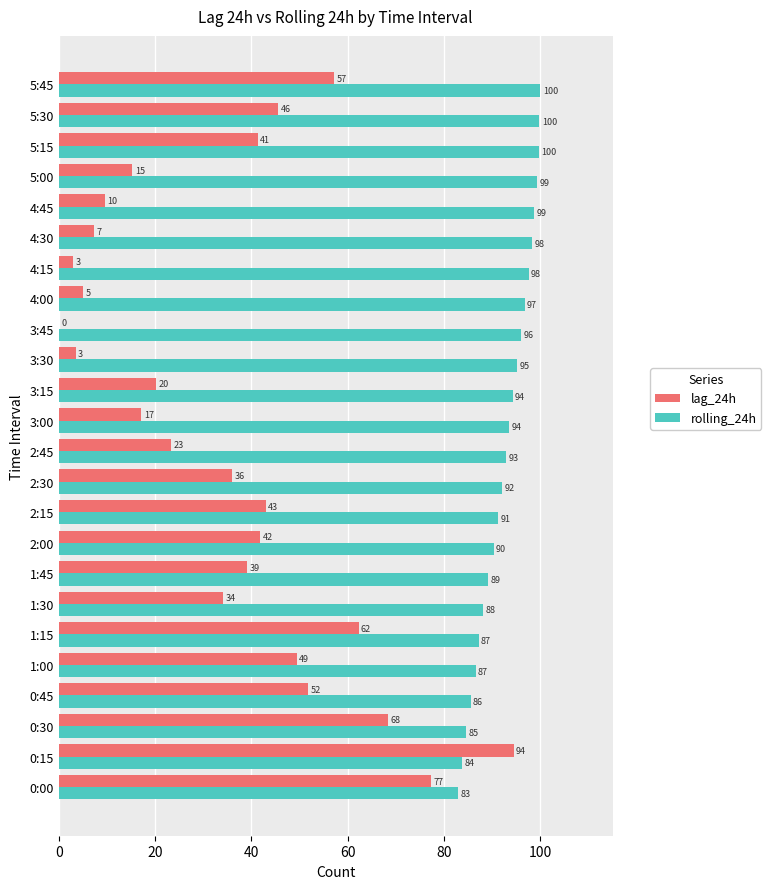

At which category is the sum across all series the highest?

0:15